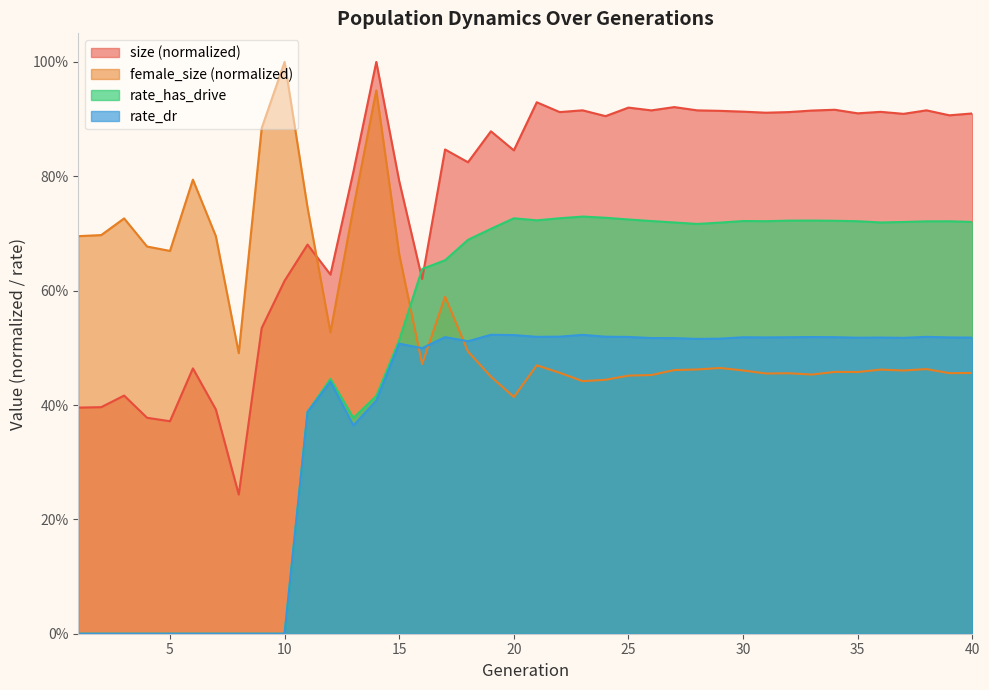

Which category has the lowest value in the size series?

8